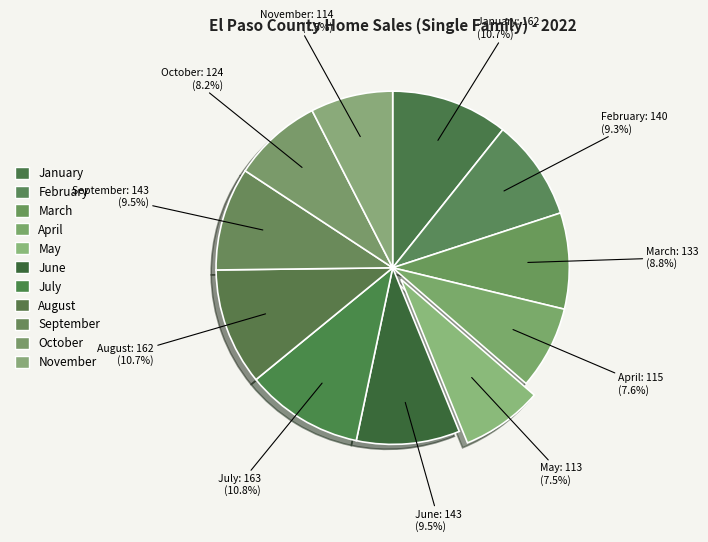

Is there any slice that represents more than half of the pie?

No